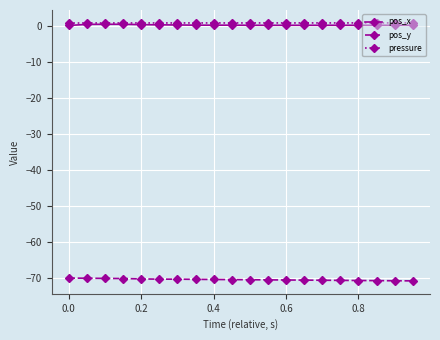

At how many categories does at least one series exceed -38?

20